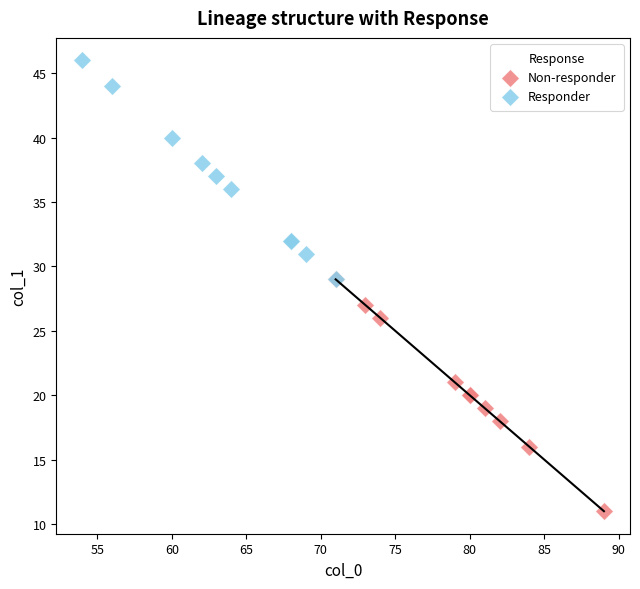

Which series contains the lowest Y value?

Non-responder